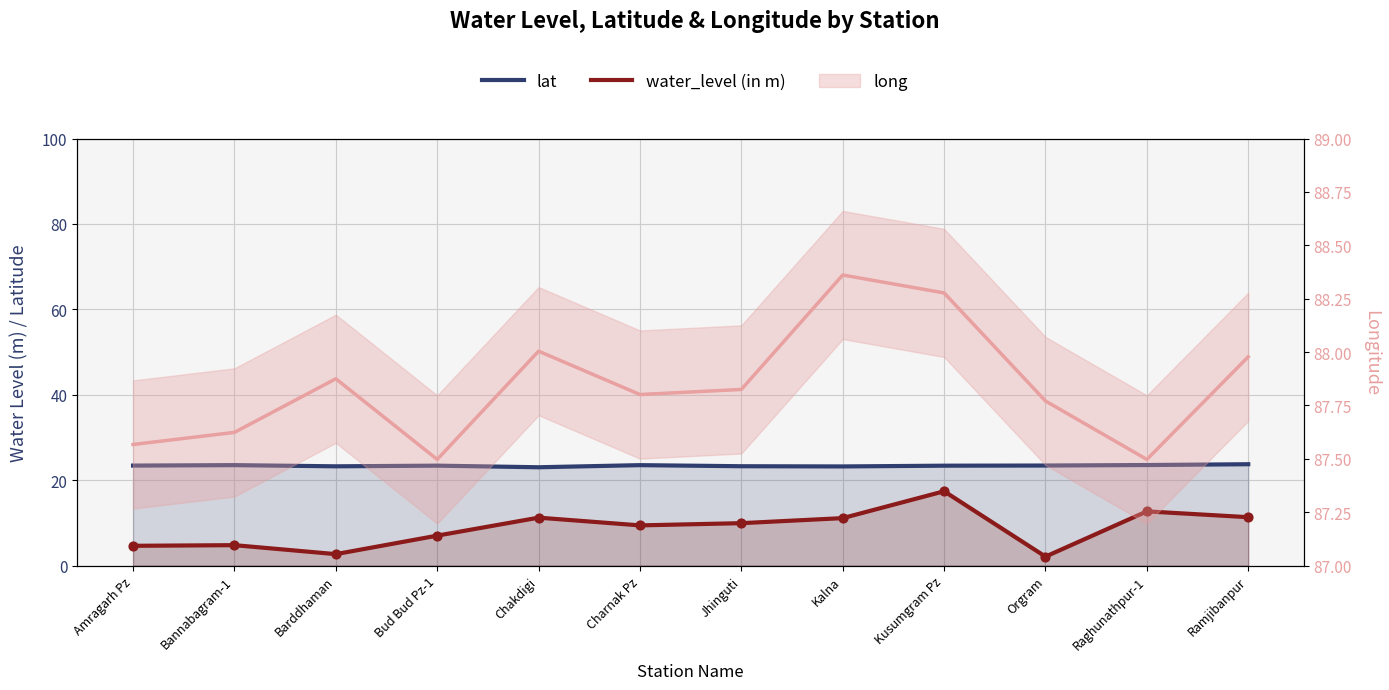

At how many categories does at least one series exceed 5?

12